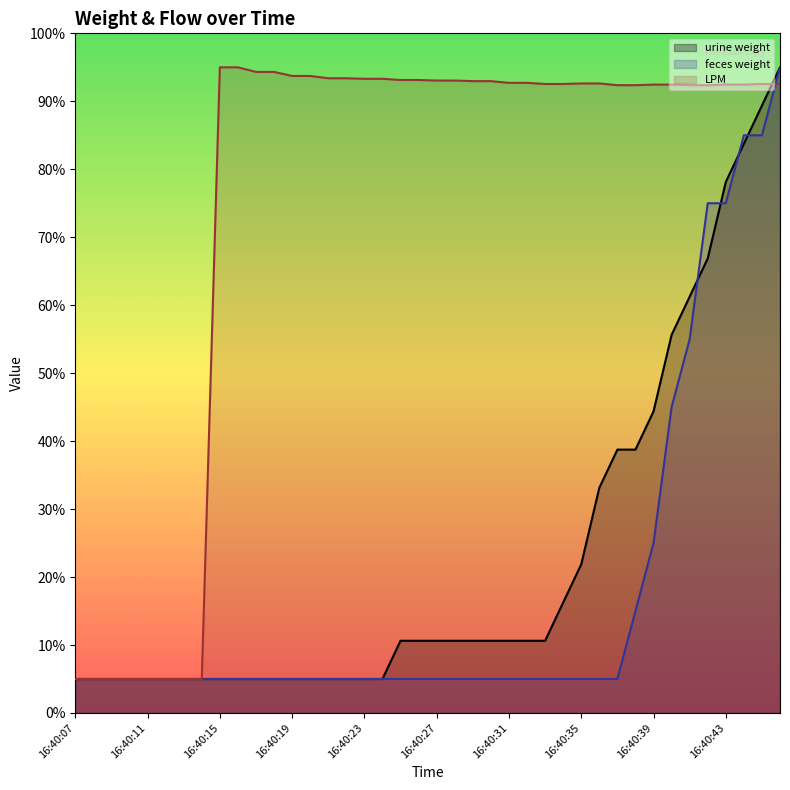

Between 16:40:29 and 16:40:21, which is larger?

16:40:29